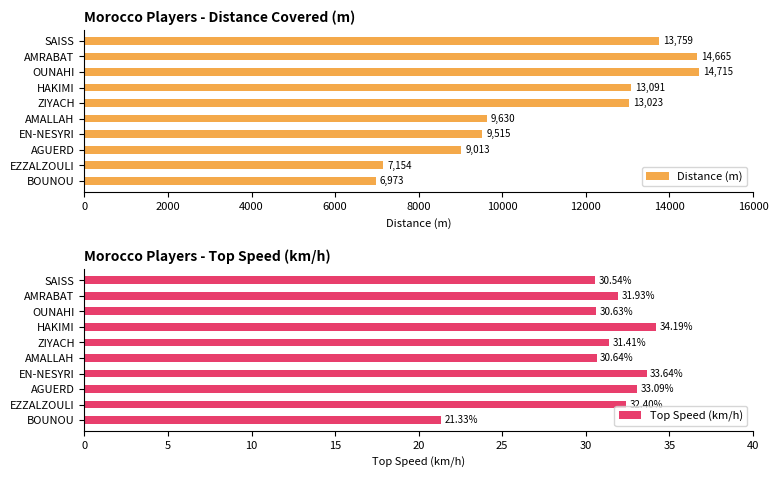

Is it true that Top Speed (km/h) equals 32.4 at EZZALZOULI?

True